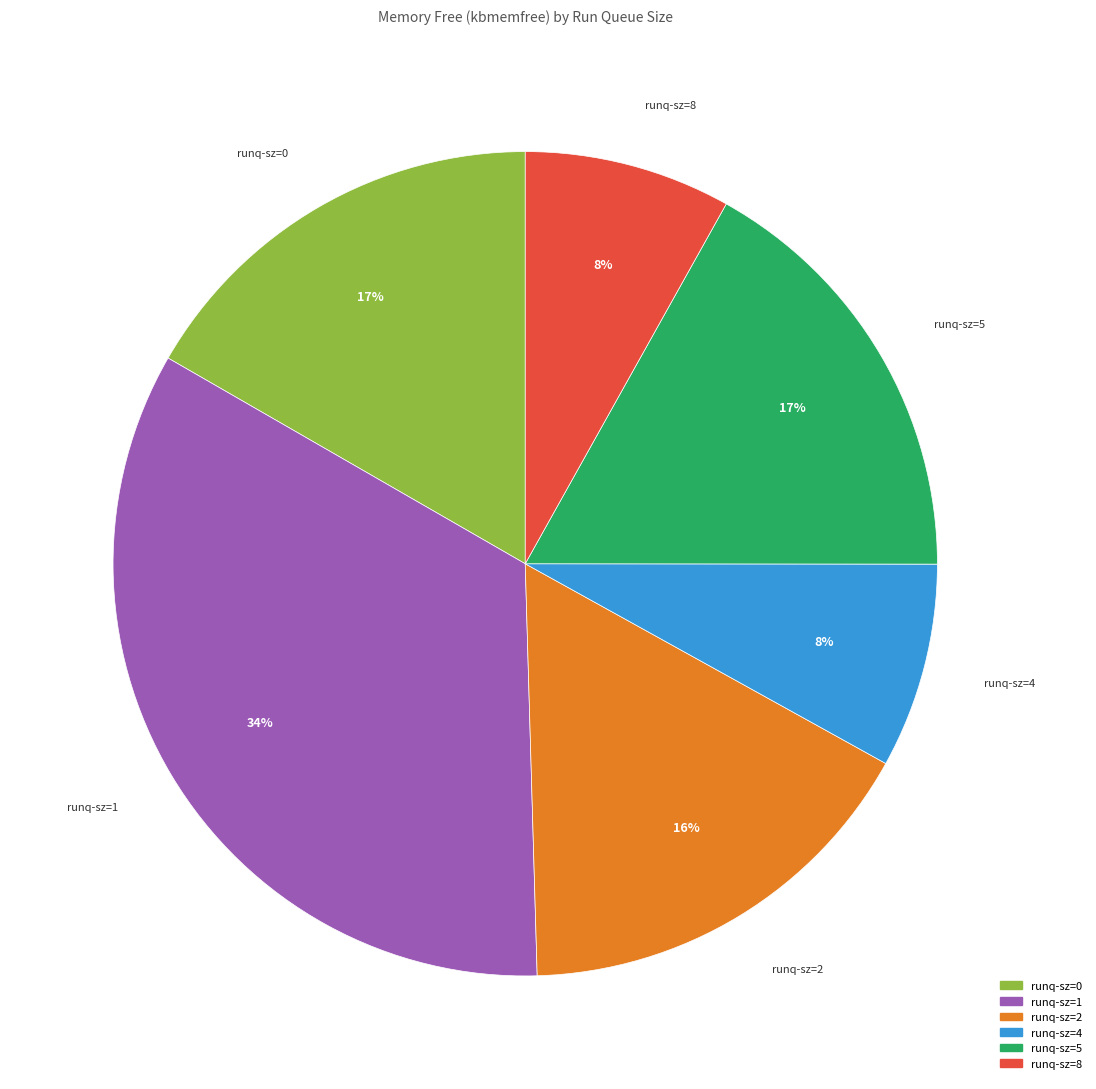

Does any single category account for the majority?

No